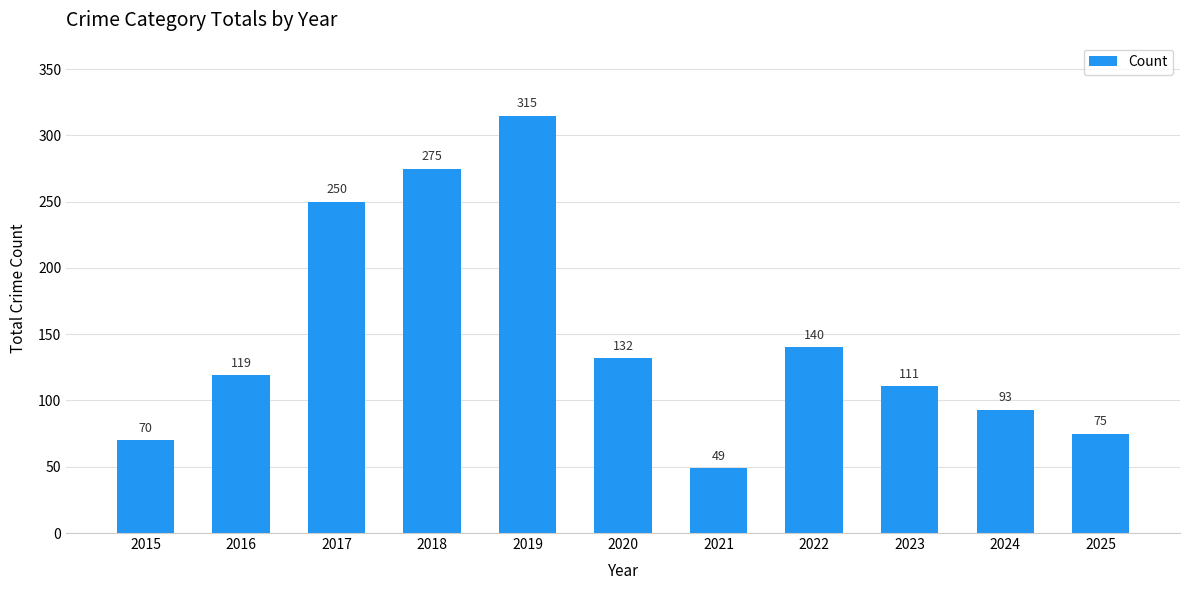

What is the change in value from 2018 to 2020?

-143